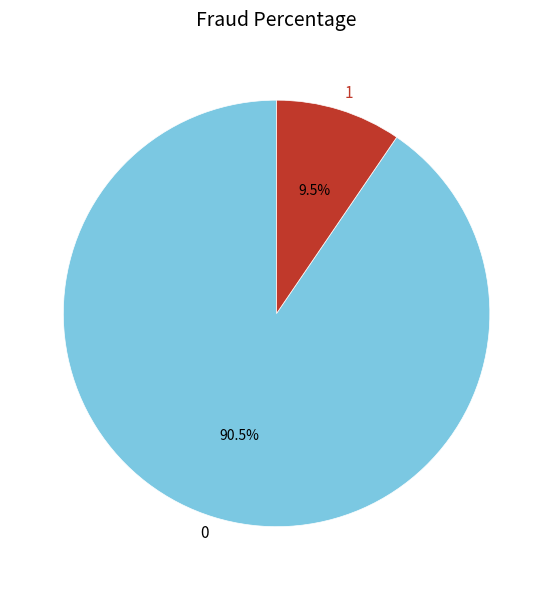

Is there any slice that represents more than half of the pie?

Yes